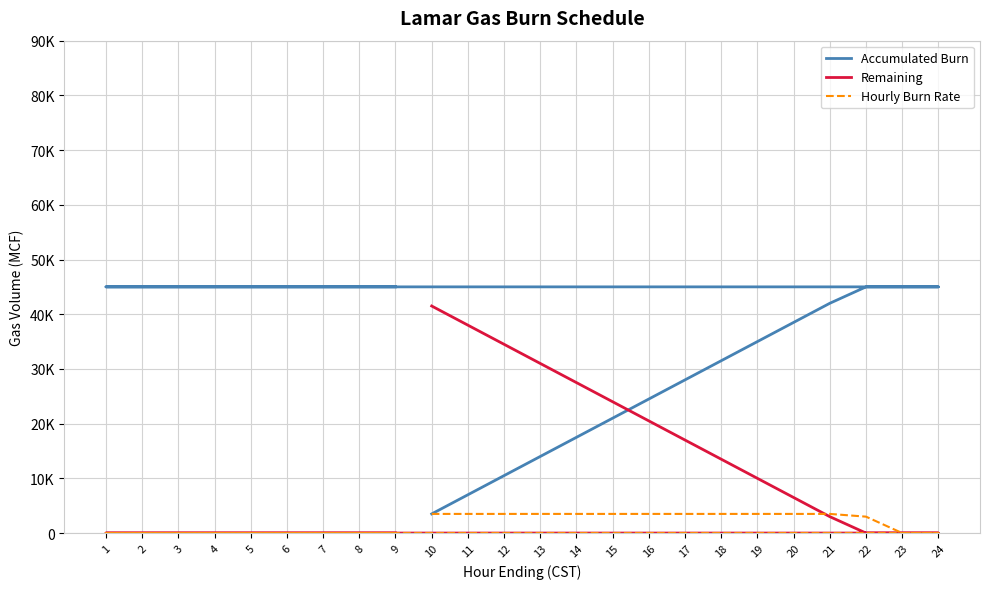

What is the difference between the second highest and minimum values in the Hourly Burn Rate series?

3500